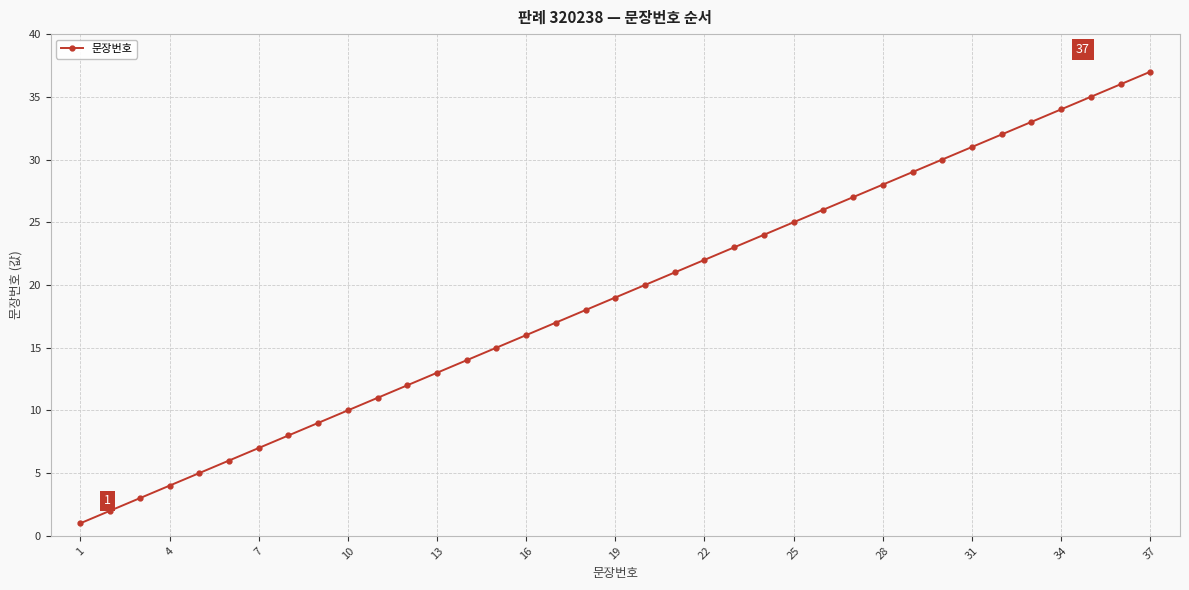

What is the sum of all values?

703